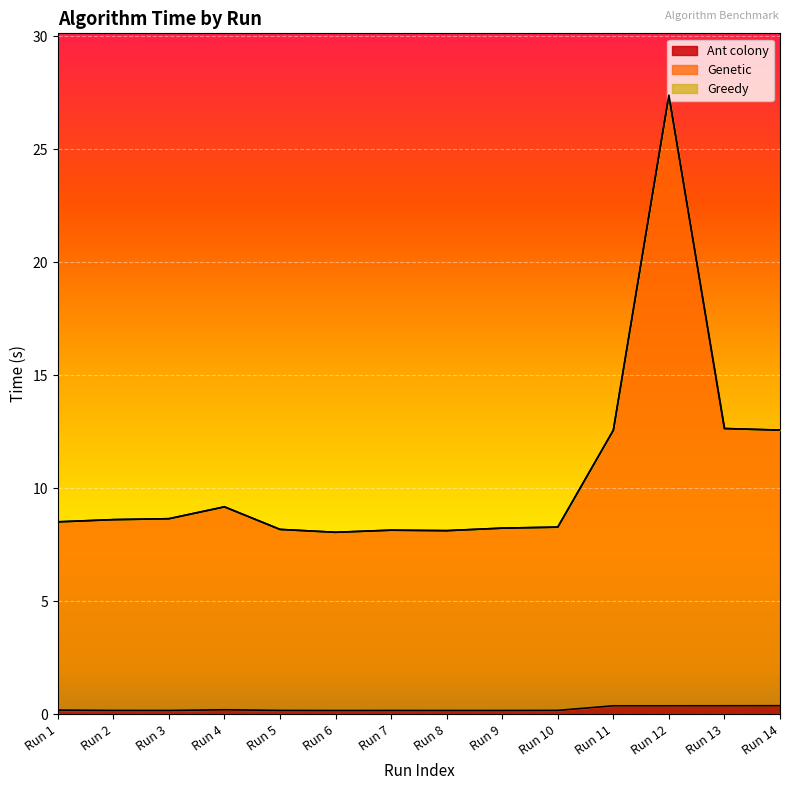

How many categories are shown in the chart?

14